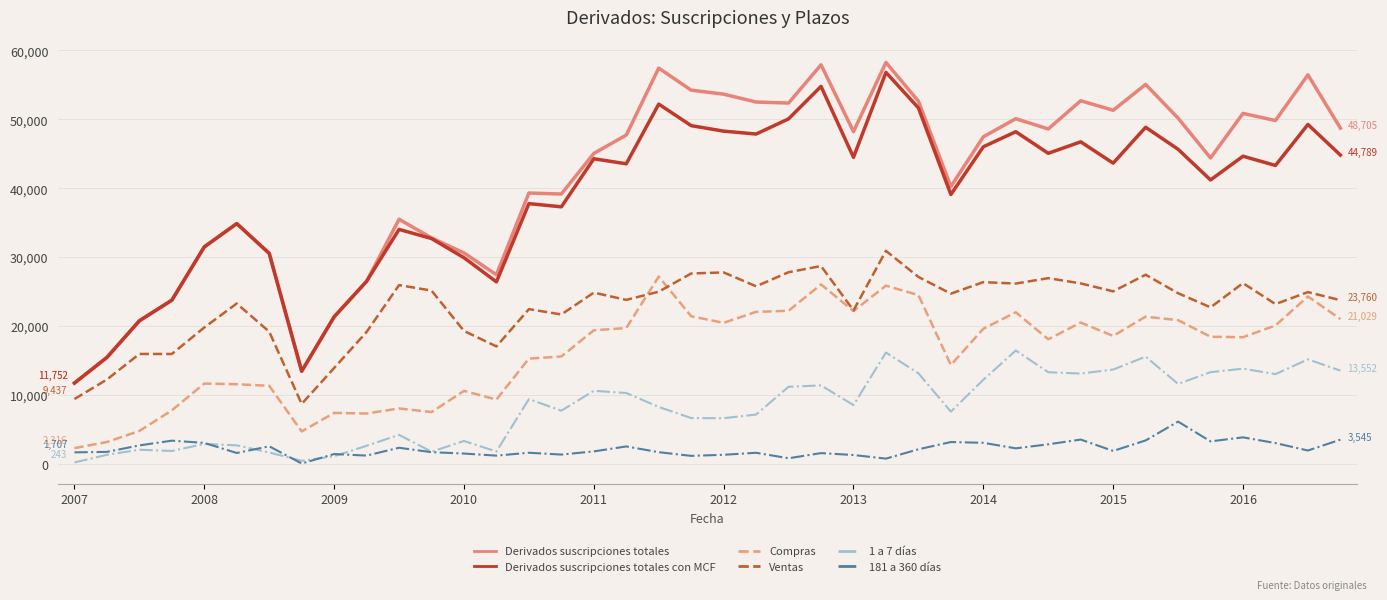

What is the minimum value for Ventas?

8728